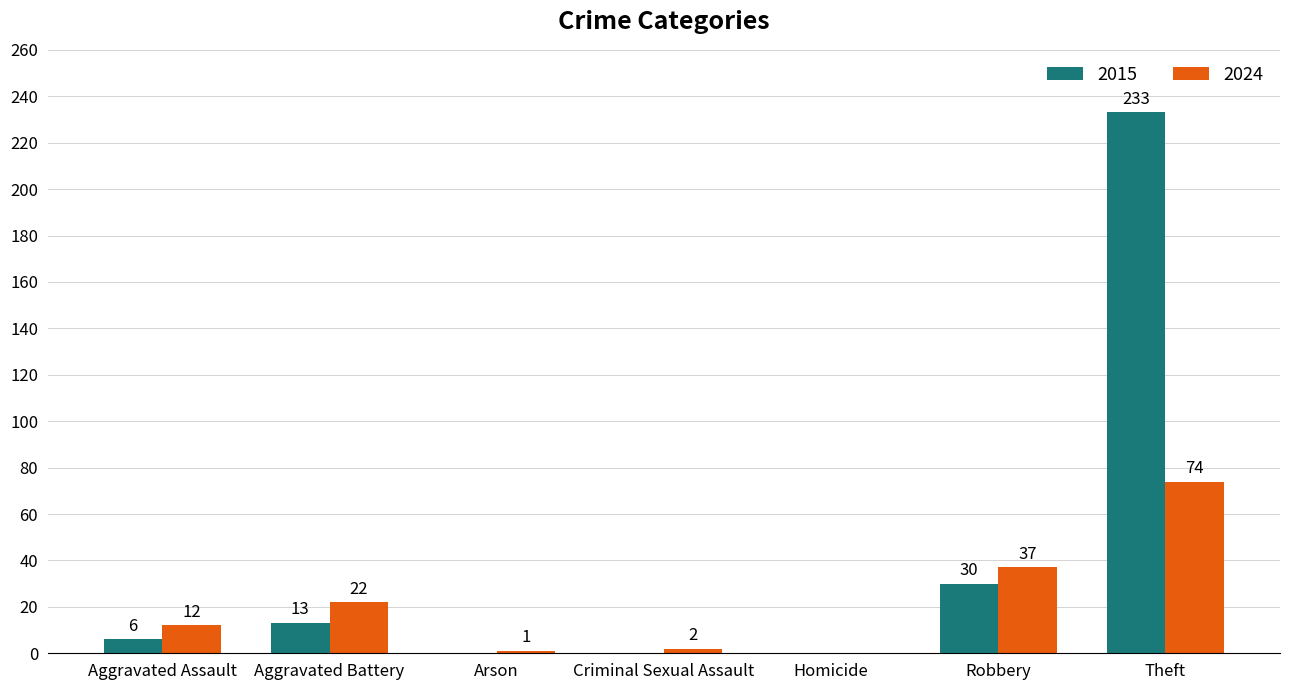

What is the sum of the 2024 values at Aggravated Assault and Criminal Sexual Assault?

14